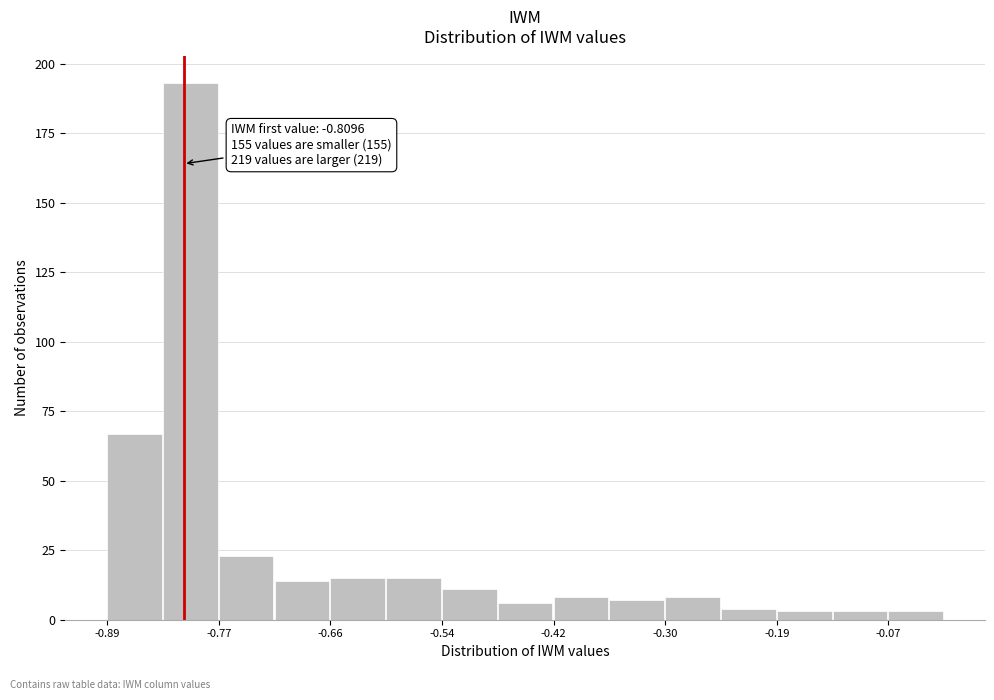

Read against the x-axis, roughly where is the centre of the tallest bar?

-0.80